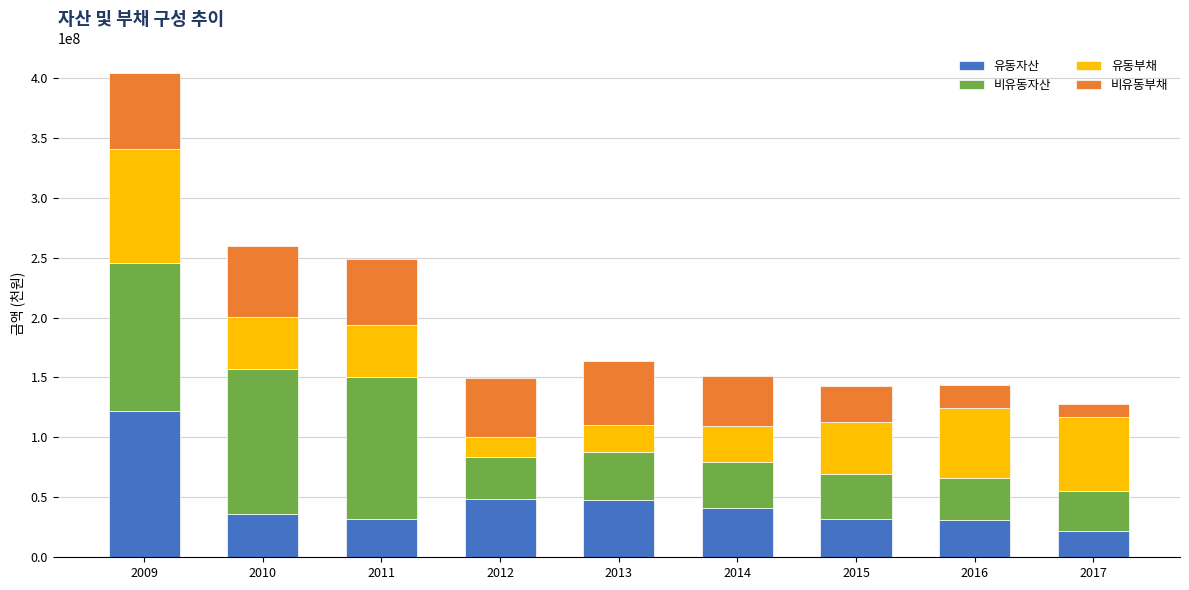

What is the total value across all series at 2017?

127692611